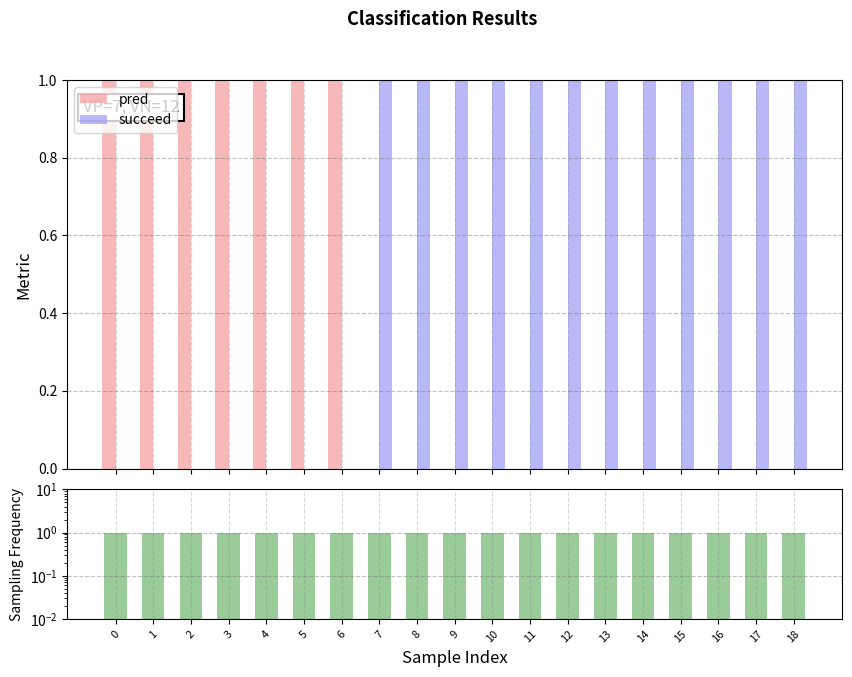

Which has a higher value, 15 or 17?

15